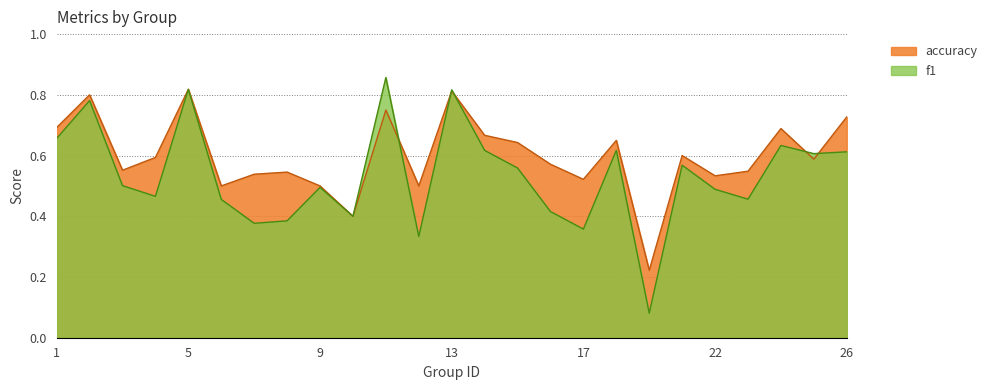

True or false: accuracy has more than 1 points higher than both neighbors.

True